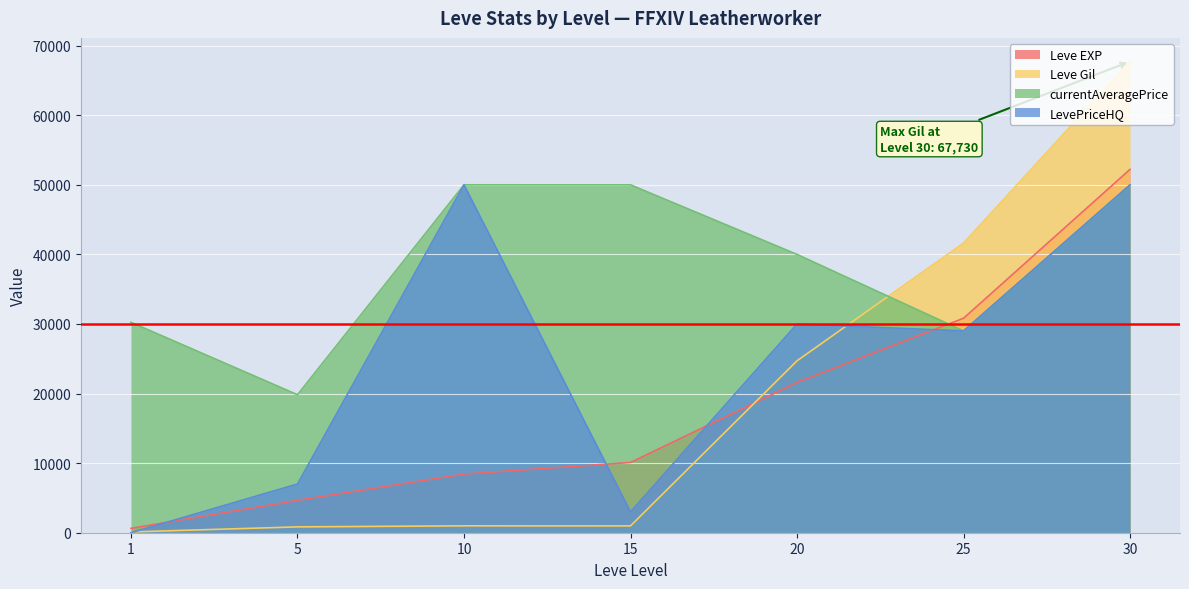

Which category has the highest value in the Leve Gil series?

30